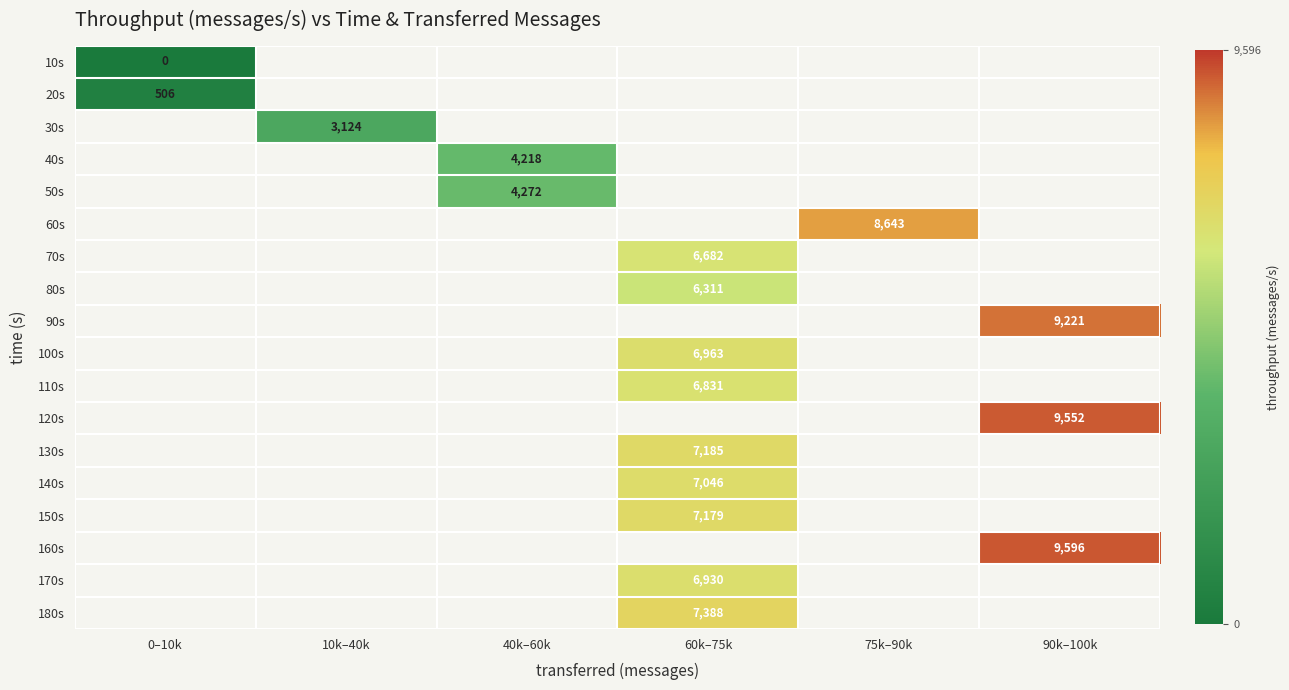

Is it true that 150s equals 7179 at 60k–75k?

True